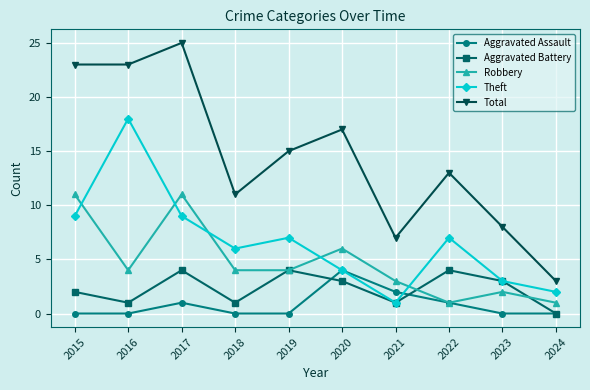

Reading left to right, what are all the values shown in this chart?

Aggravated Assault: 0	0	1	0	0	4	2	1	0	0
Aggravated Battery: 2	1	4	1	4	3	1	4	3	0
Robbery: 11	4	11	4	4	6	3	1	2	1
Theft: 9	18	9	6	7	4	1	7	3	2
Total: 23	23	25	11	15	17	7	13	8	3